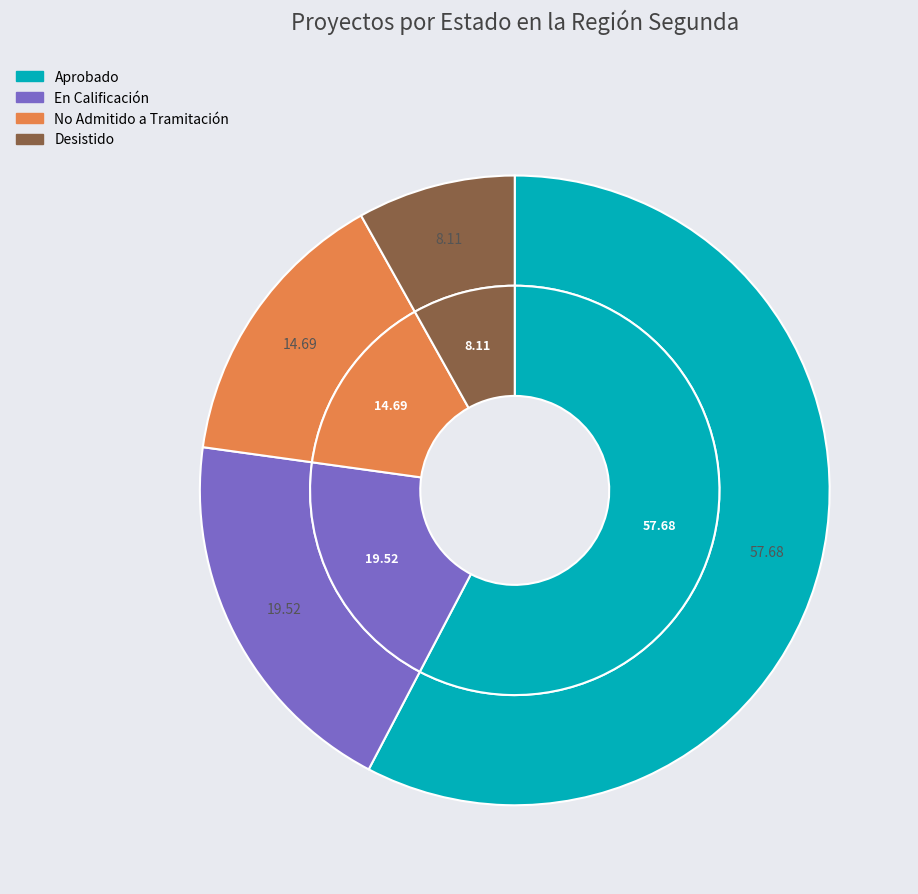

What percentage do Aprobado and En Calificación together represent?

77.2%